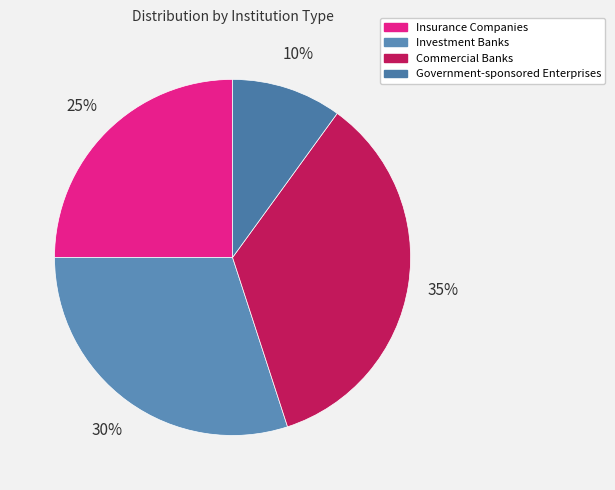

To the nearest percent, what portion does Commercial Banks represent?

35%